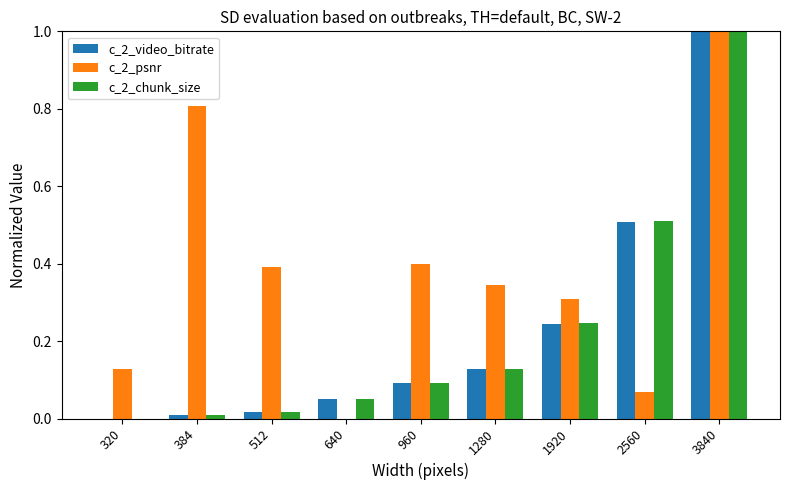

What is the sum of all c_2_chunk_size values?

2.1